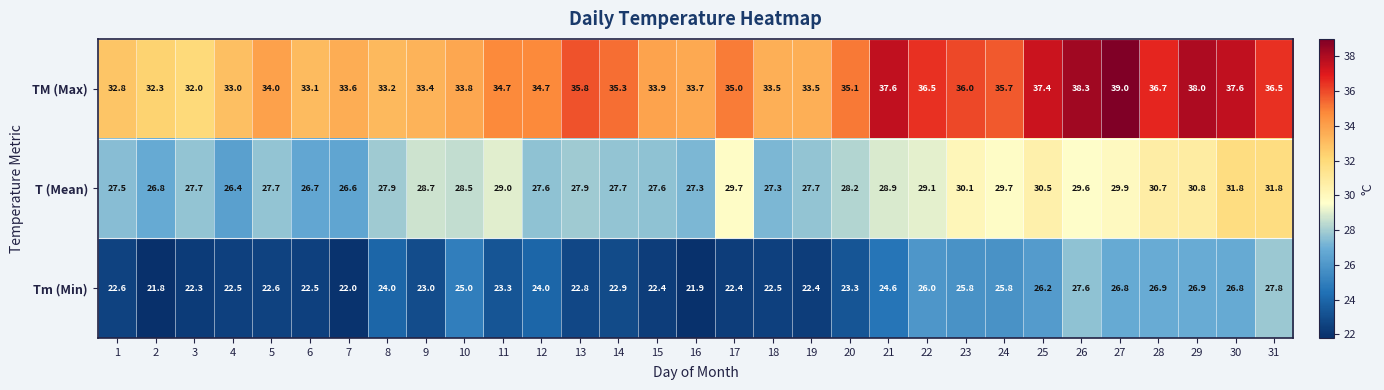

What is the total value across all series at 29?

95.7